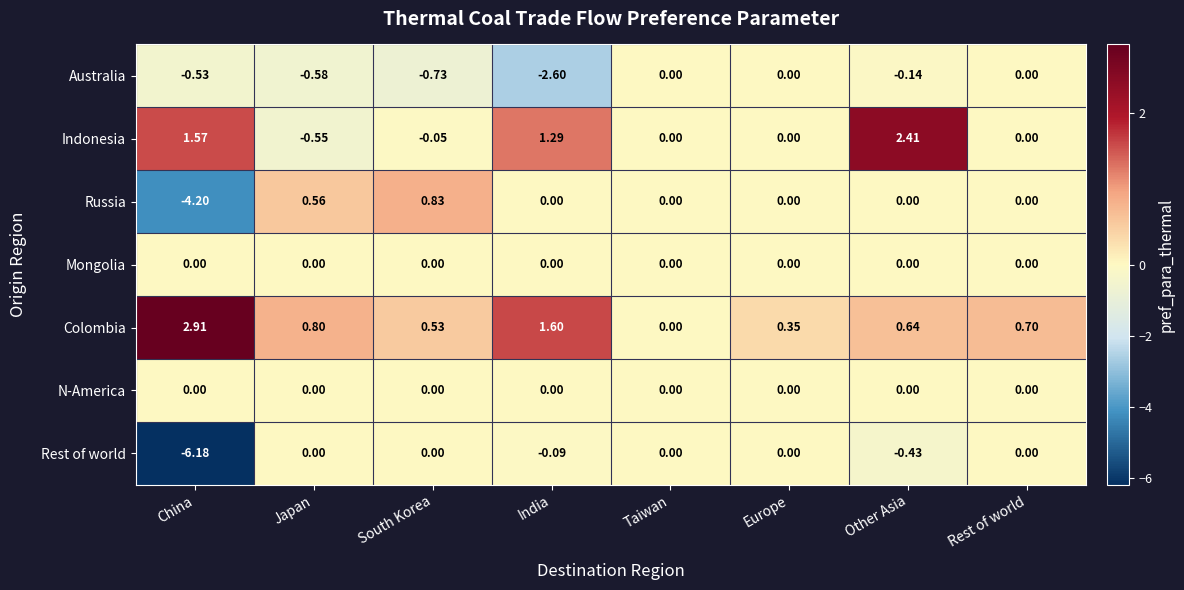

At which category is the sum across all series the highest?

Other Asia